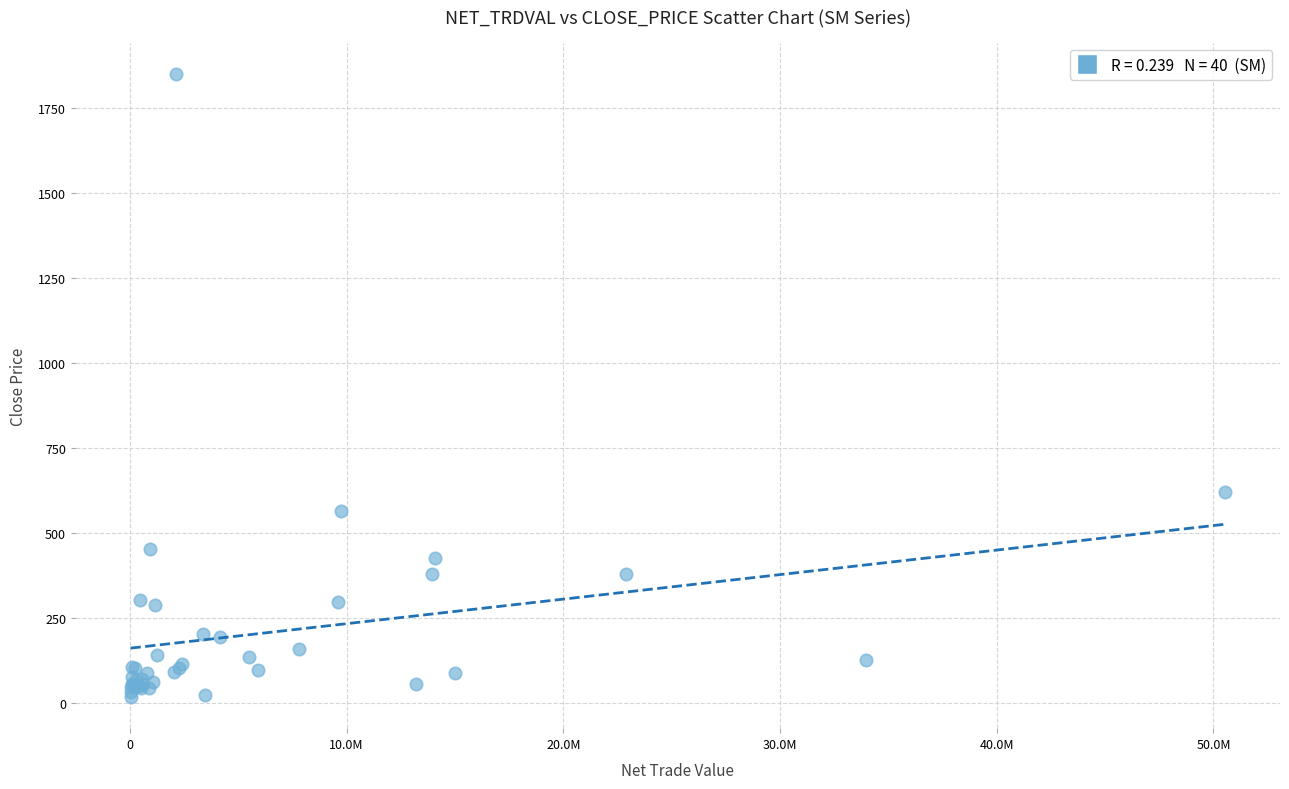

What Y value in the scatter plot is closest to 933?

621.1